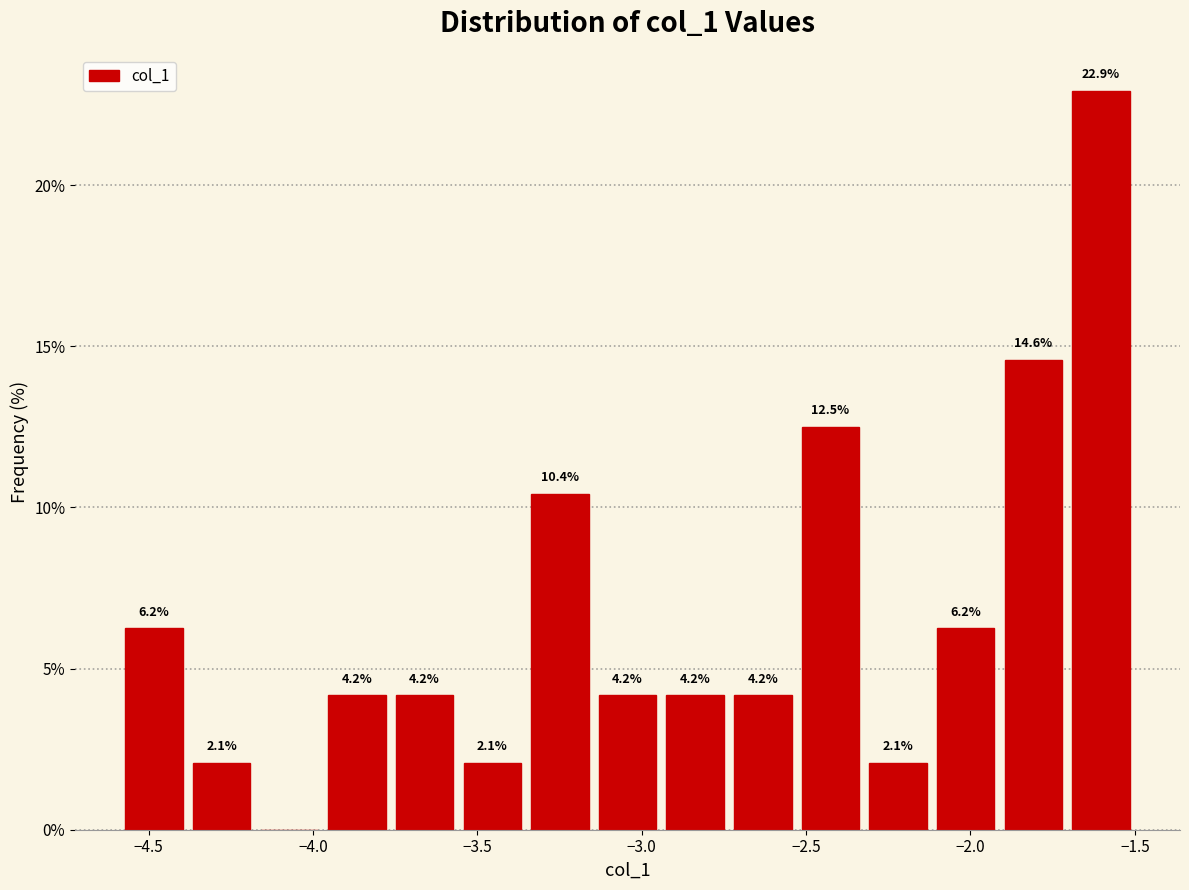

Which range on the x-axis has the tallest bar?

-1.70 to -1.50